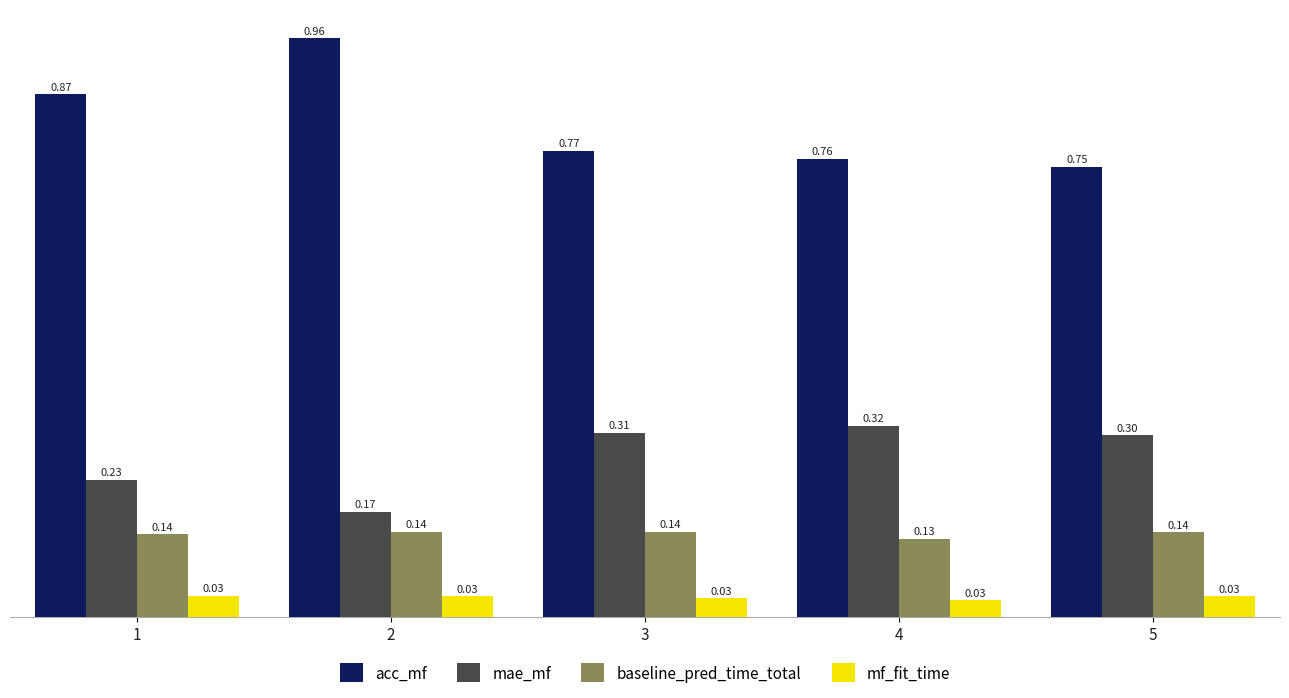

Which series has the largest total across all categories?

acc_mf